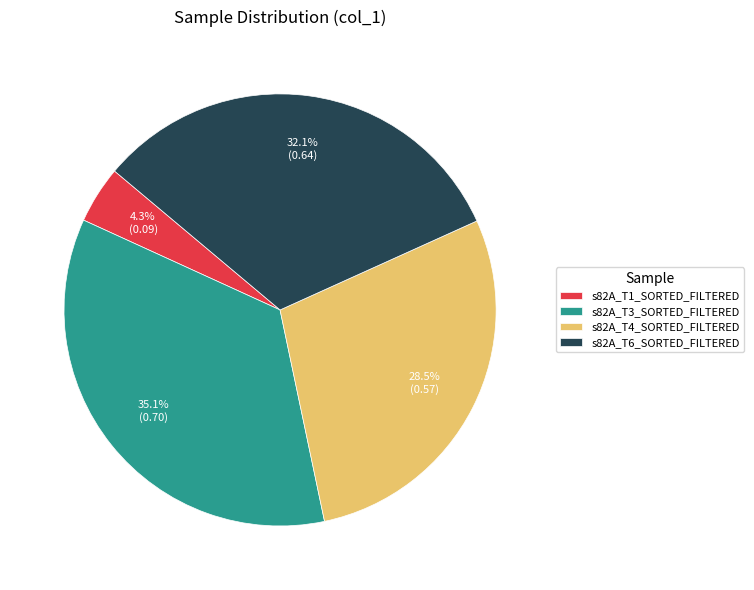

To the nearest percent, what percentage of the pie is s82A_T3_SORTED_FILTERED?

35%